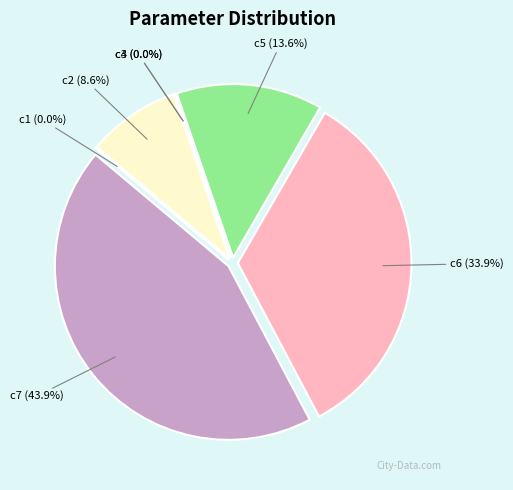

Rank the categories by value from lowest to highest.

c3, c4, c1, c2, c5, c6, c7